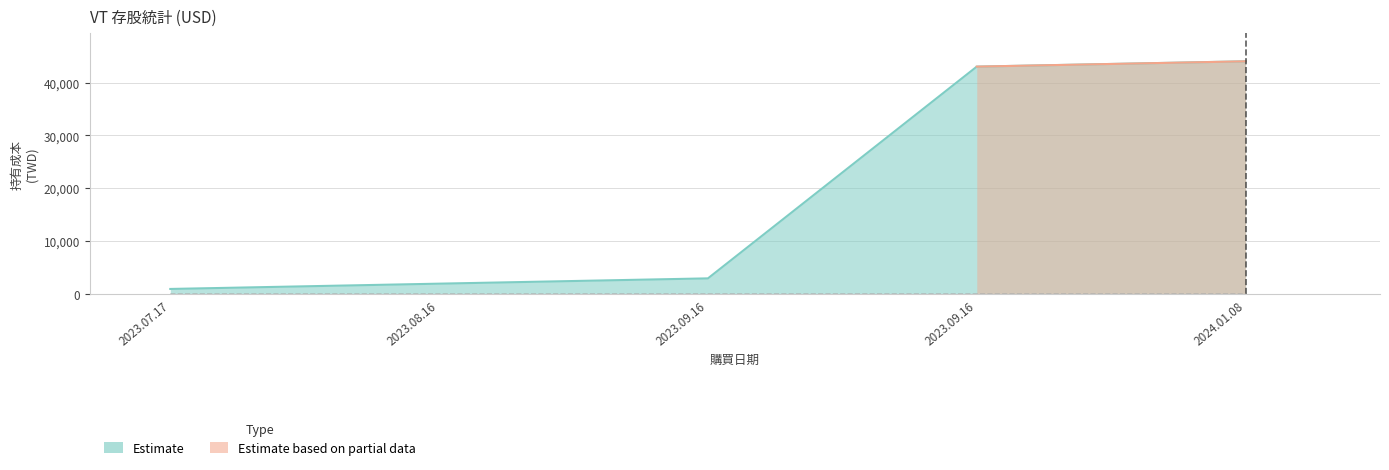

How many lines are shown in the chart?

2